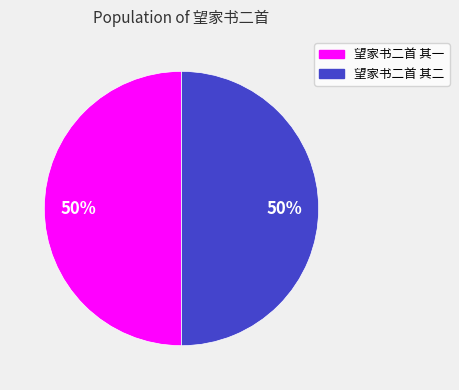

What percentage is the 望家书二首 其一 slice, to the nearest percent?

50%